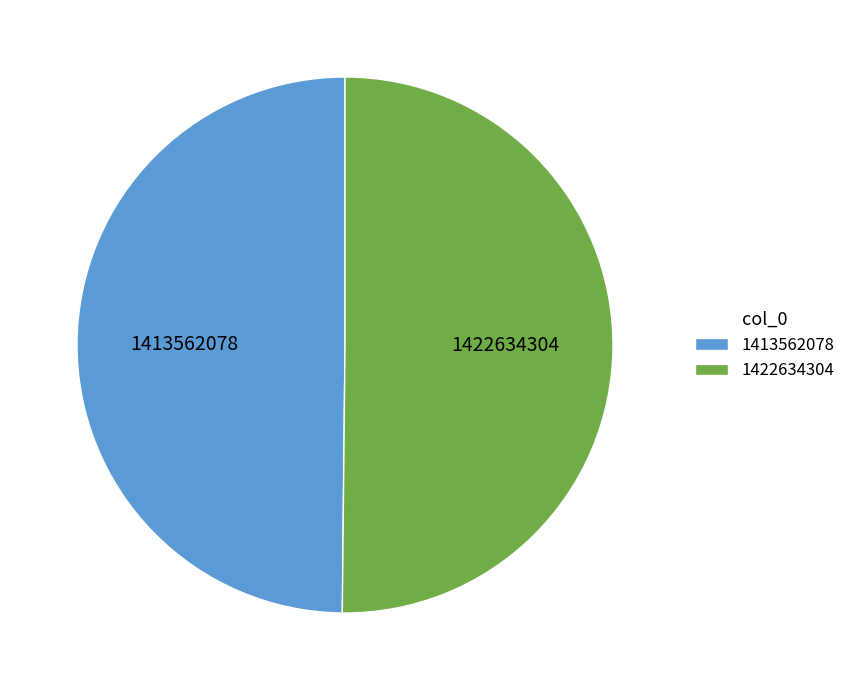

True or false: 1422634304 accounts for 50% of the total.

True